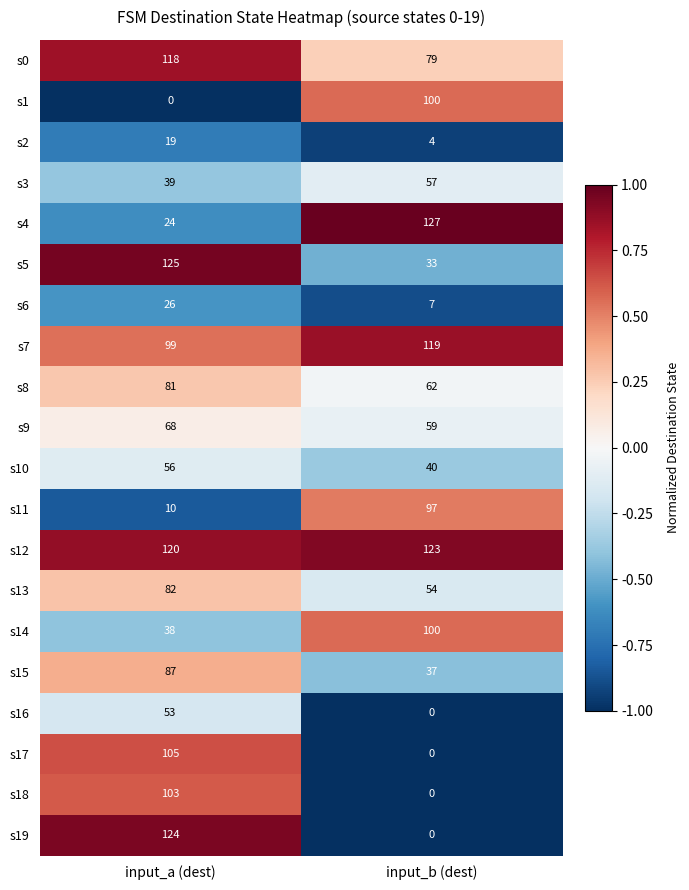

What is the difference between the highest and lowest values at input_a (dest)?

125